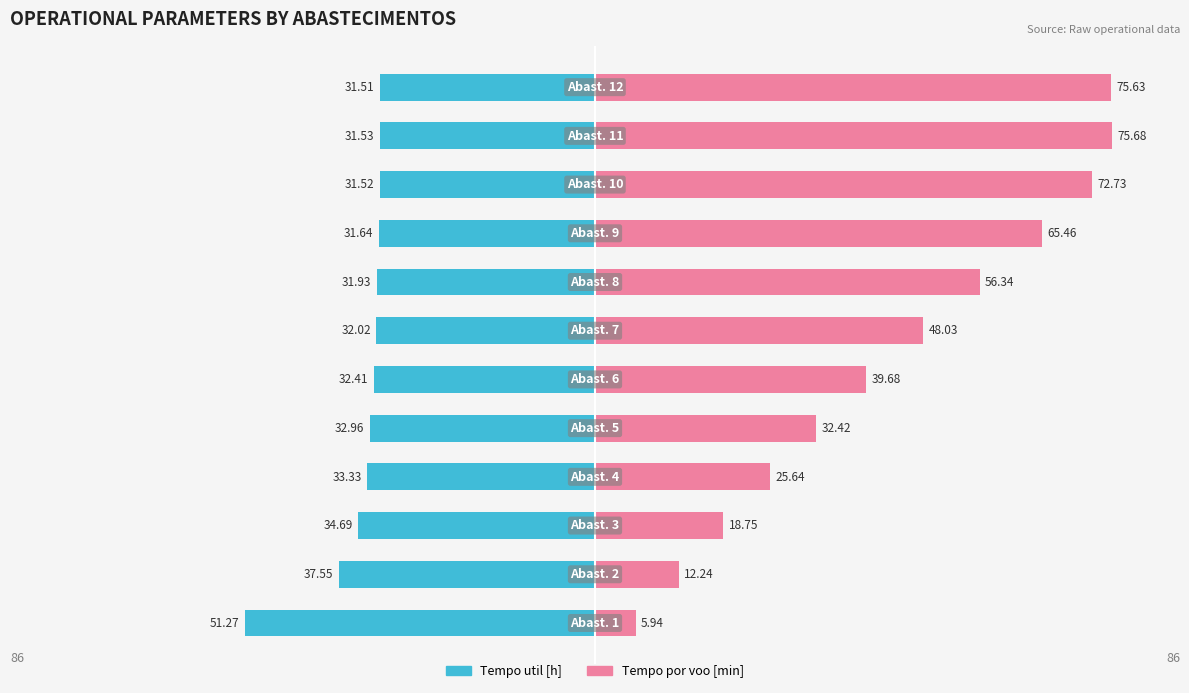

How many series are shown in this chart?

2